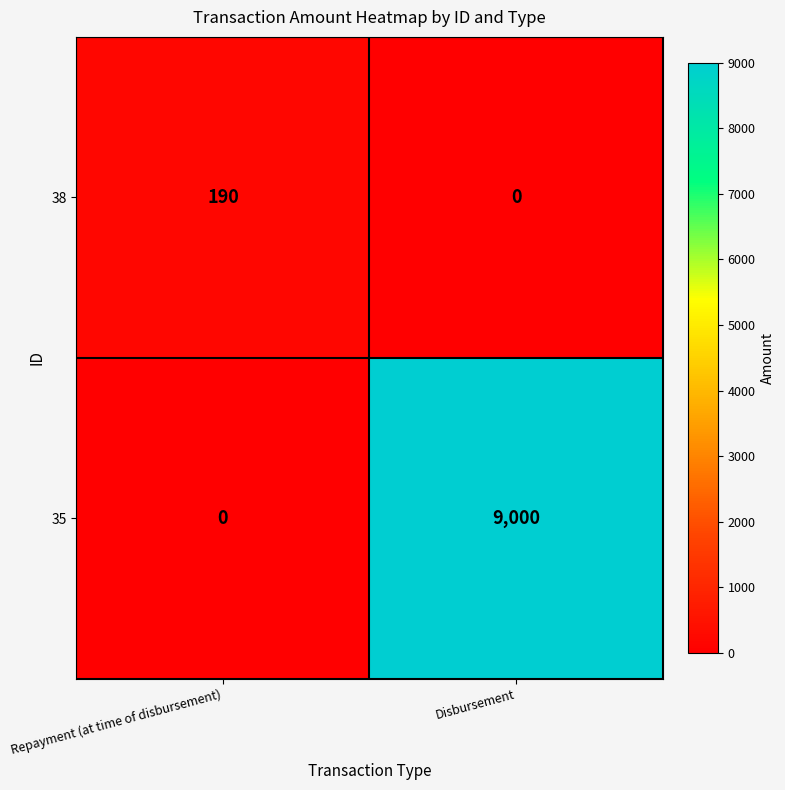

Read the 35 value at Disbursement, to the nearest 100.

9000